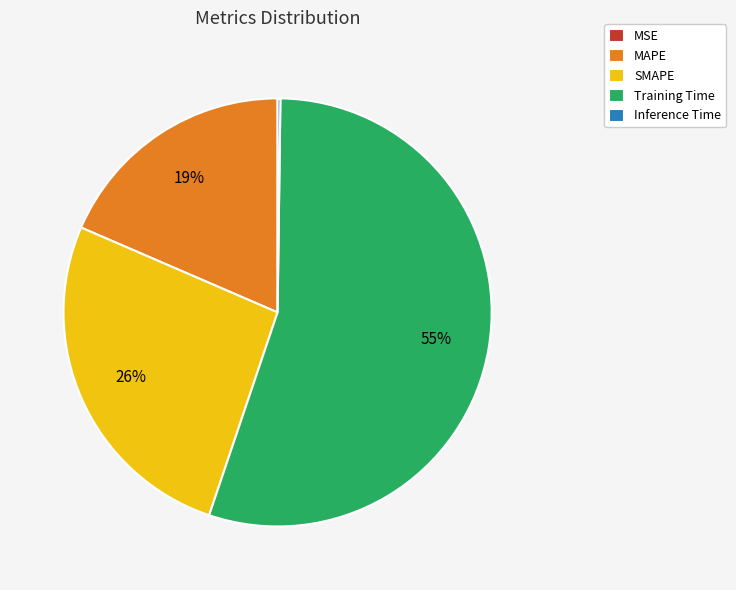

True or false: MAPE accounts for 19% of the total.

True